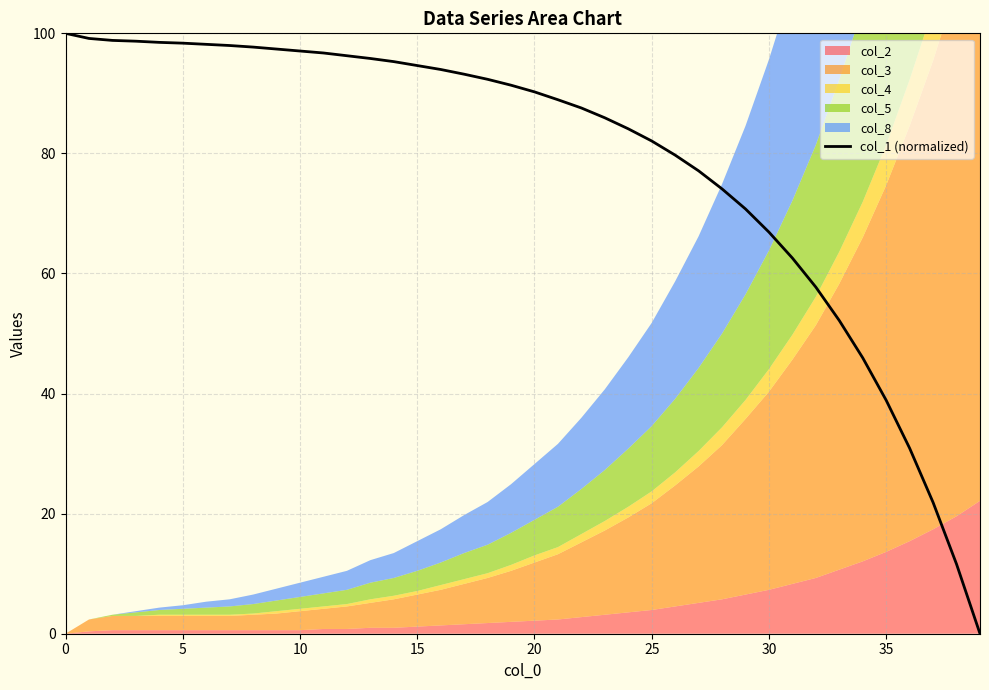

True or false: the data shows 153.2 at 30.

False